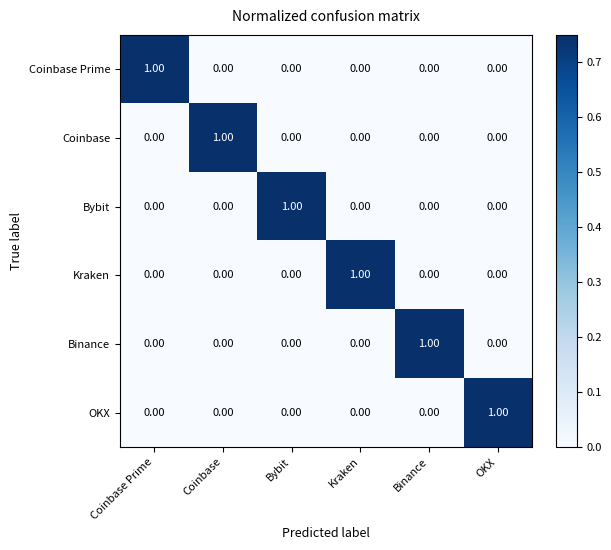

At how many categories does at least one series exceed 0?

6